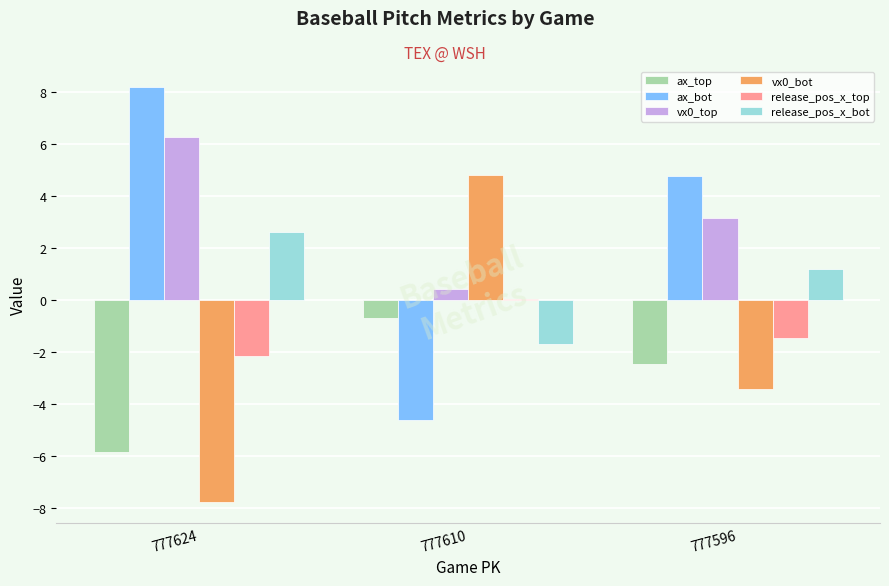

What is the sum of the release_pos_x_top values at 777610 and 777624?

-2.1